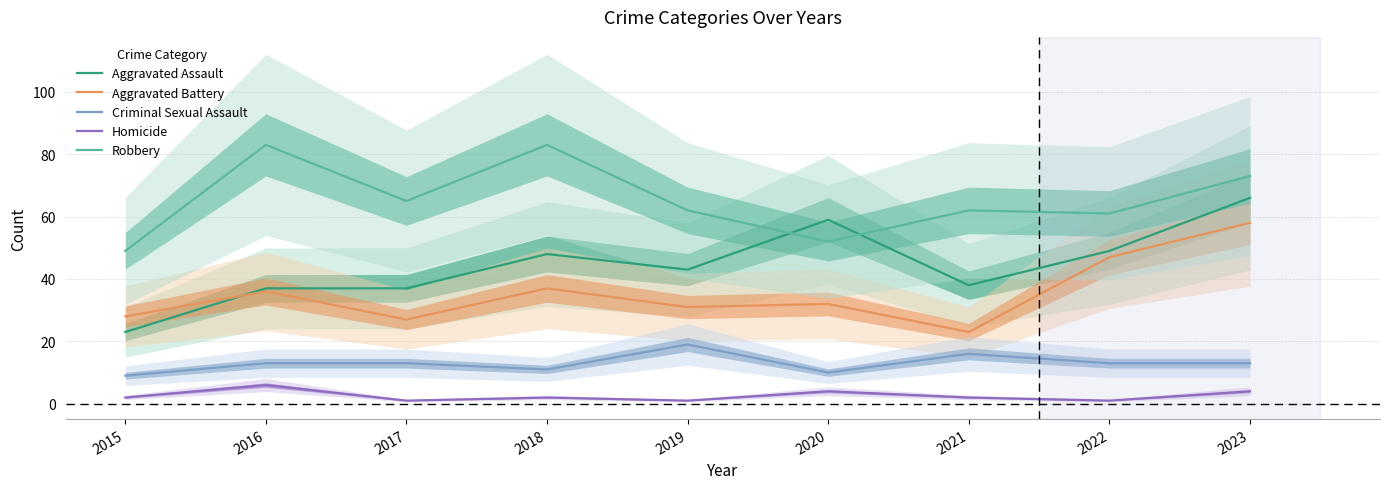

Between 2021 and 2017, which is larger?

2021